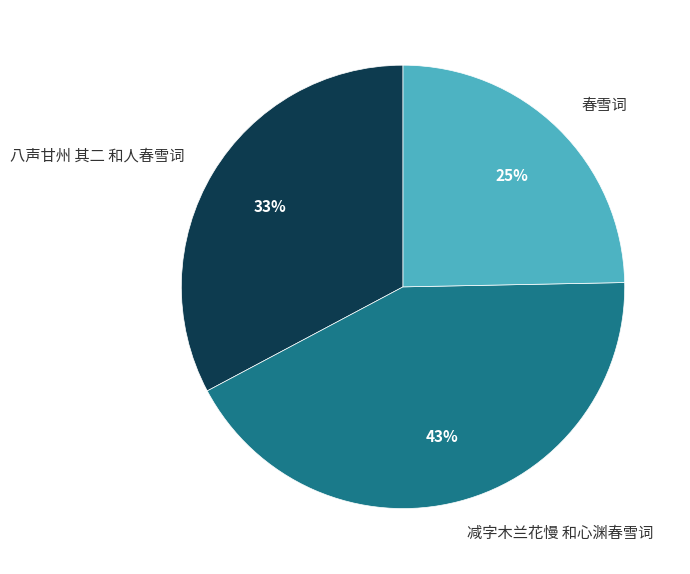

Approximately how many times larger is the value at 春雪词 compared to 减字木兰花慢 和心渊春雪词?

0.6